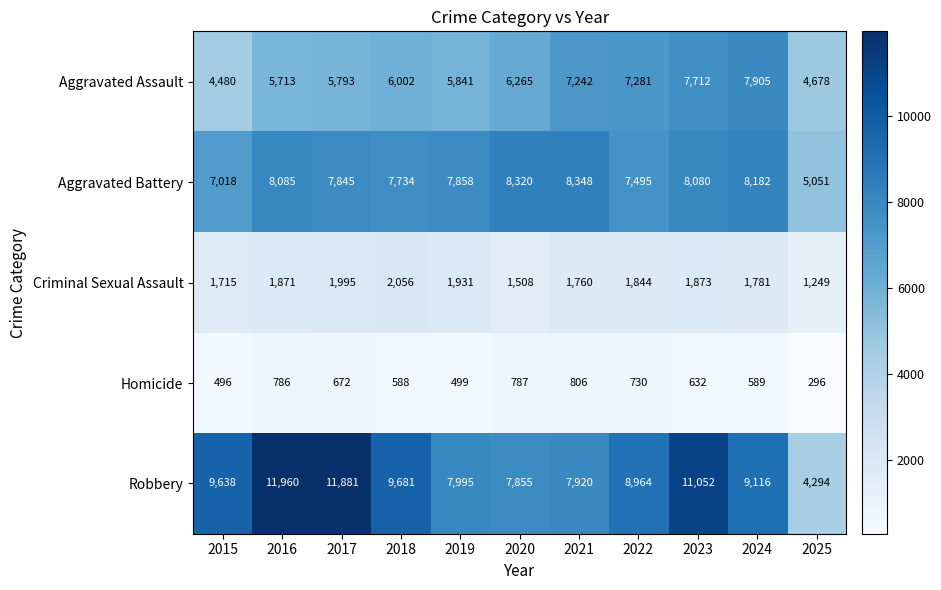

What is the sum of the Criminal Sexual Assault values at 2020 and 2025?

2757